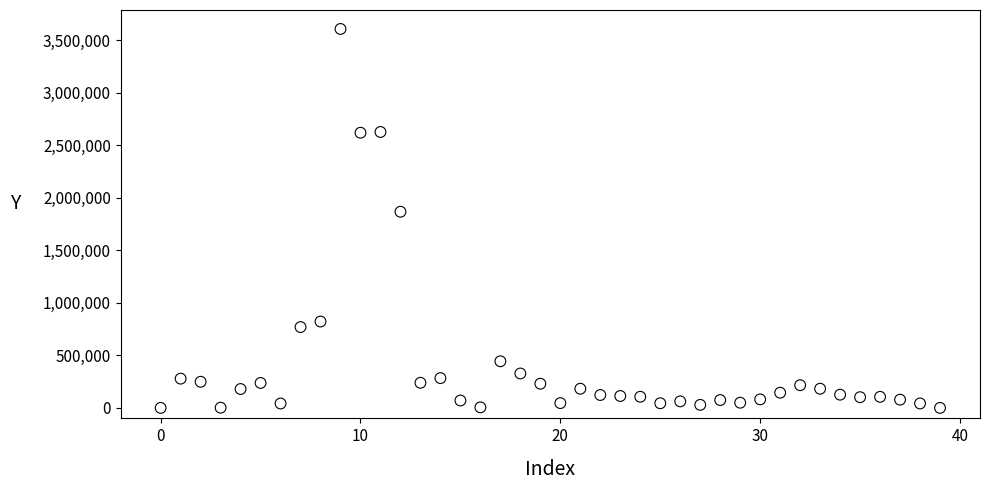

What is the range of Y values (max minus min)?

3607180